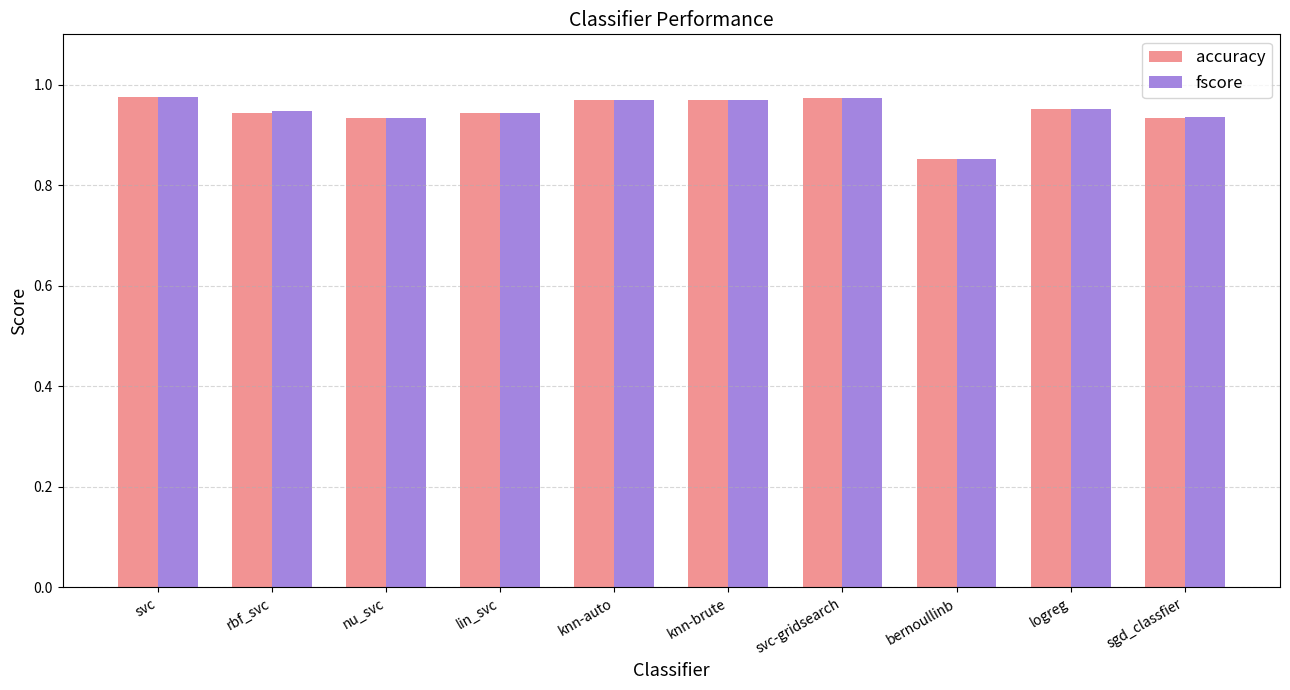

Which series has the largest range (max minus min)?

accuracy